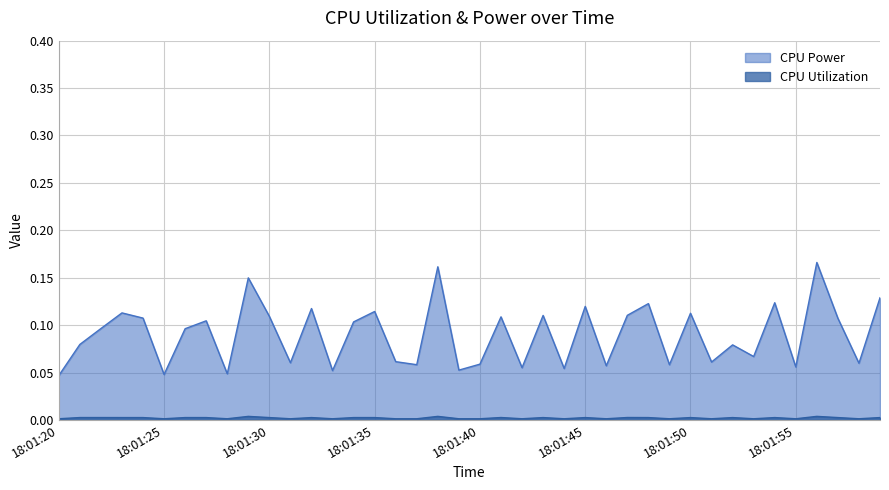

How many series are shown in this chart?

2